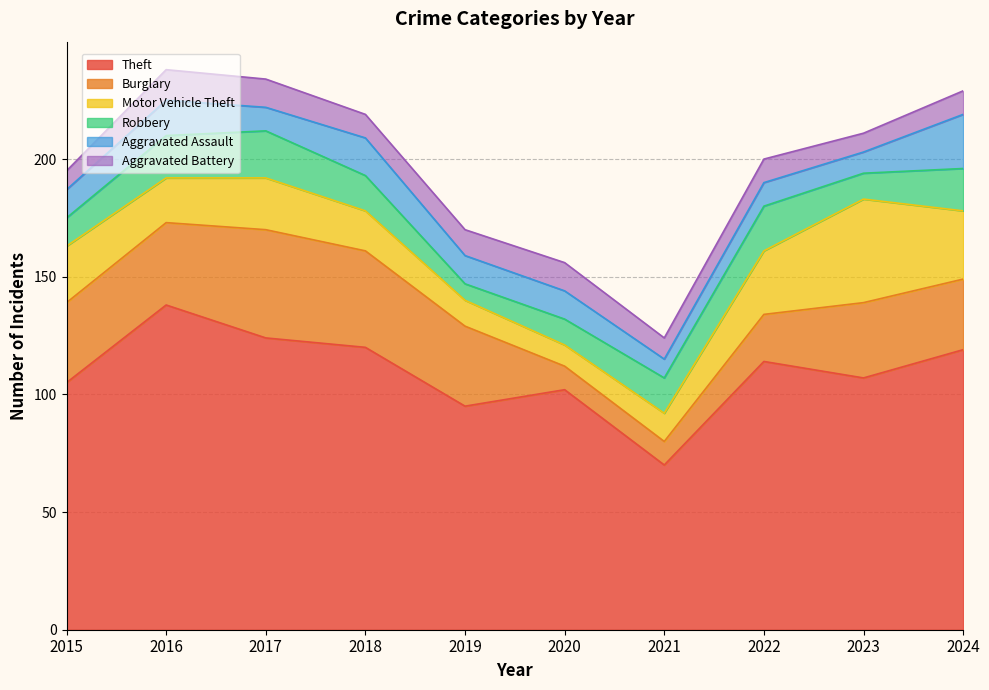

What is the greatest value displayed?

138